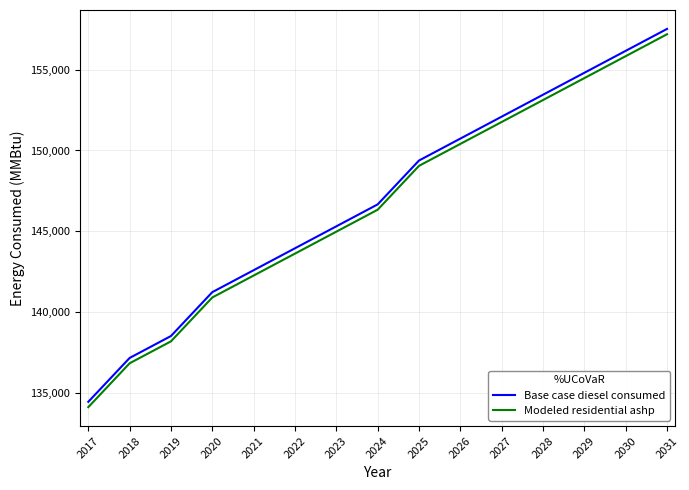

Reading right to left, transcribe all the data shown in this chart.

Base case diesel consumed: 2031=157517.7	2030=156161.4	2029=154805.0	2028=153448.7	2027=152092.4	2026=150736.1	2025=149379.8	2024=146667.2	2023=145310.9	2022=143954.6	2021=142598.3	2020=141242.0	2019=138529.3	2018=137173.0	2017=134460.4
Modeled residential ashp: 2031=157188.2	2030=155831.9	2029=154475.6	2028=153119.3	2027=151763.0	2026=150406.7	2025=149050.4	2024=146337.8	2023=144981.5	2022=143625.2	2021=142268.8	2020=140912.5	2019=138199.9	2018=136843.6	2017=134131.0